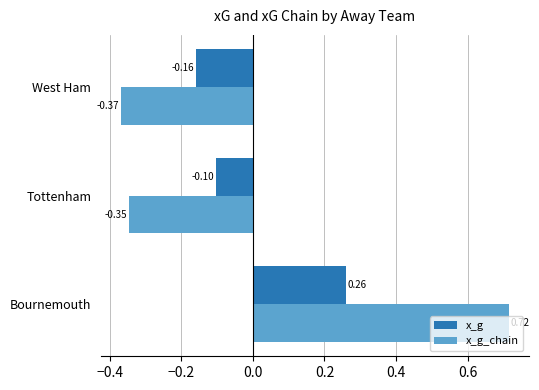

At which category is the sum across all series the highest?

Bournemouth